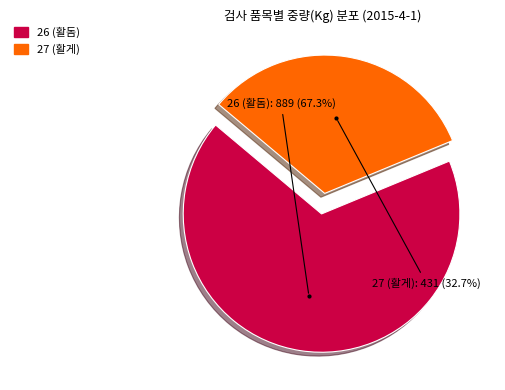

To the nearest percent, what is the combined percentage of 27 (활게) and 26 (활돔)?

100%